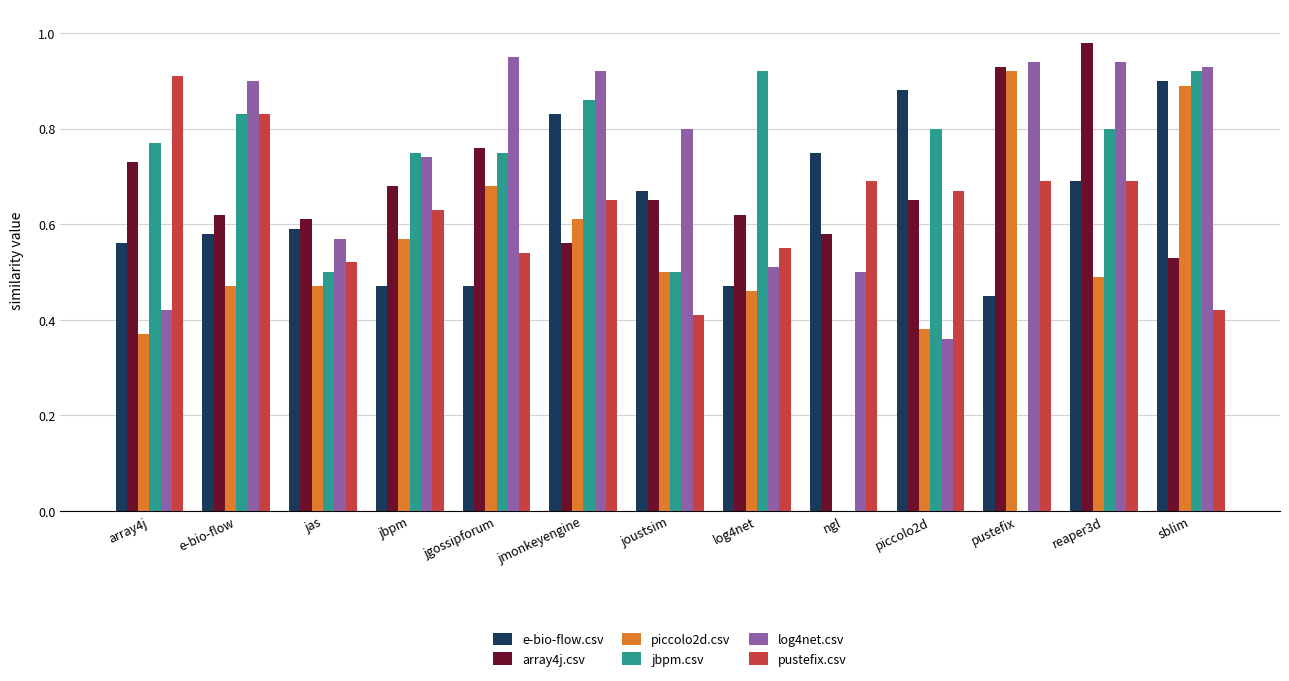

What is the sum of all e-bio-flow.csv values?

8.3